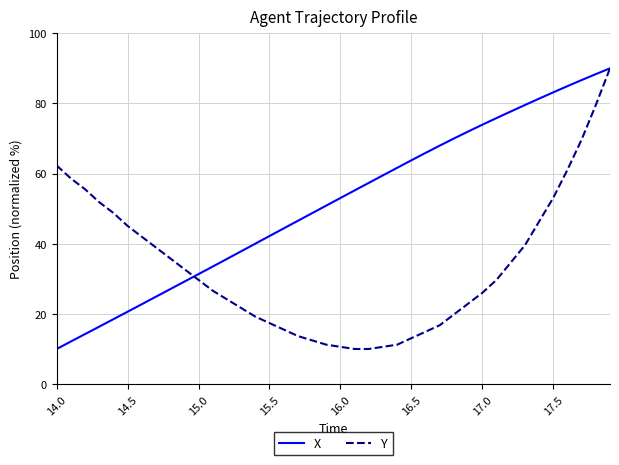

What is the average value of the Y series?

33.3